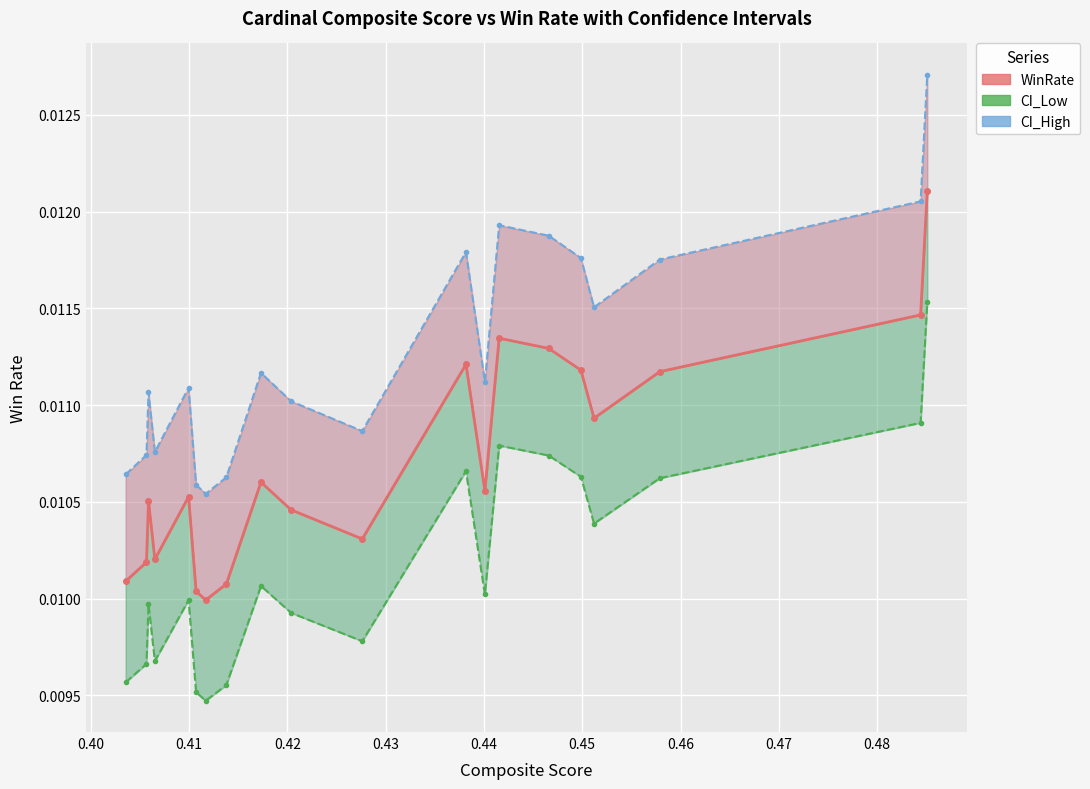

True or false: WinRate and CI_Low Line cross at least once.

False